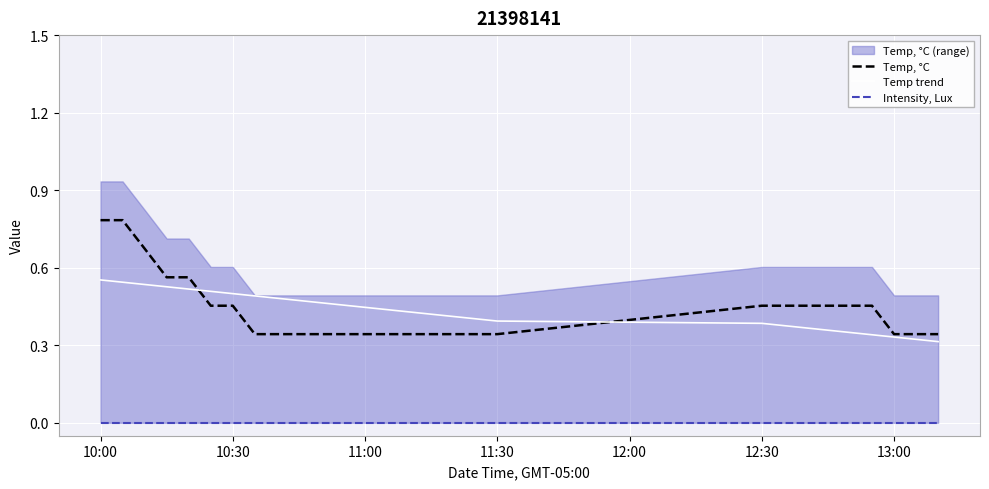

Does the chart display data point markers on the line(s)?

No